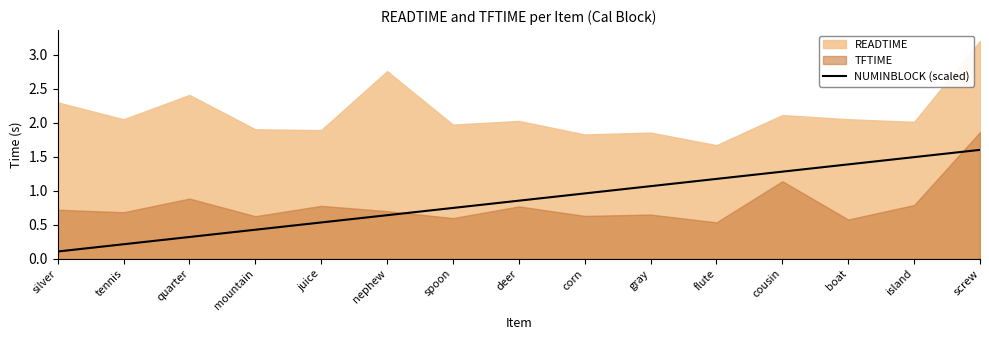

What is the minimum value shown in the chart?

0.1